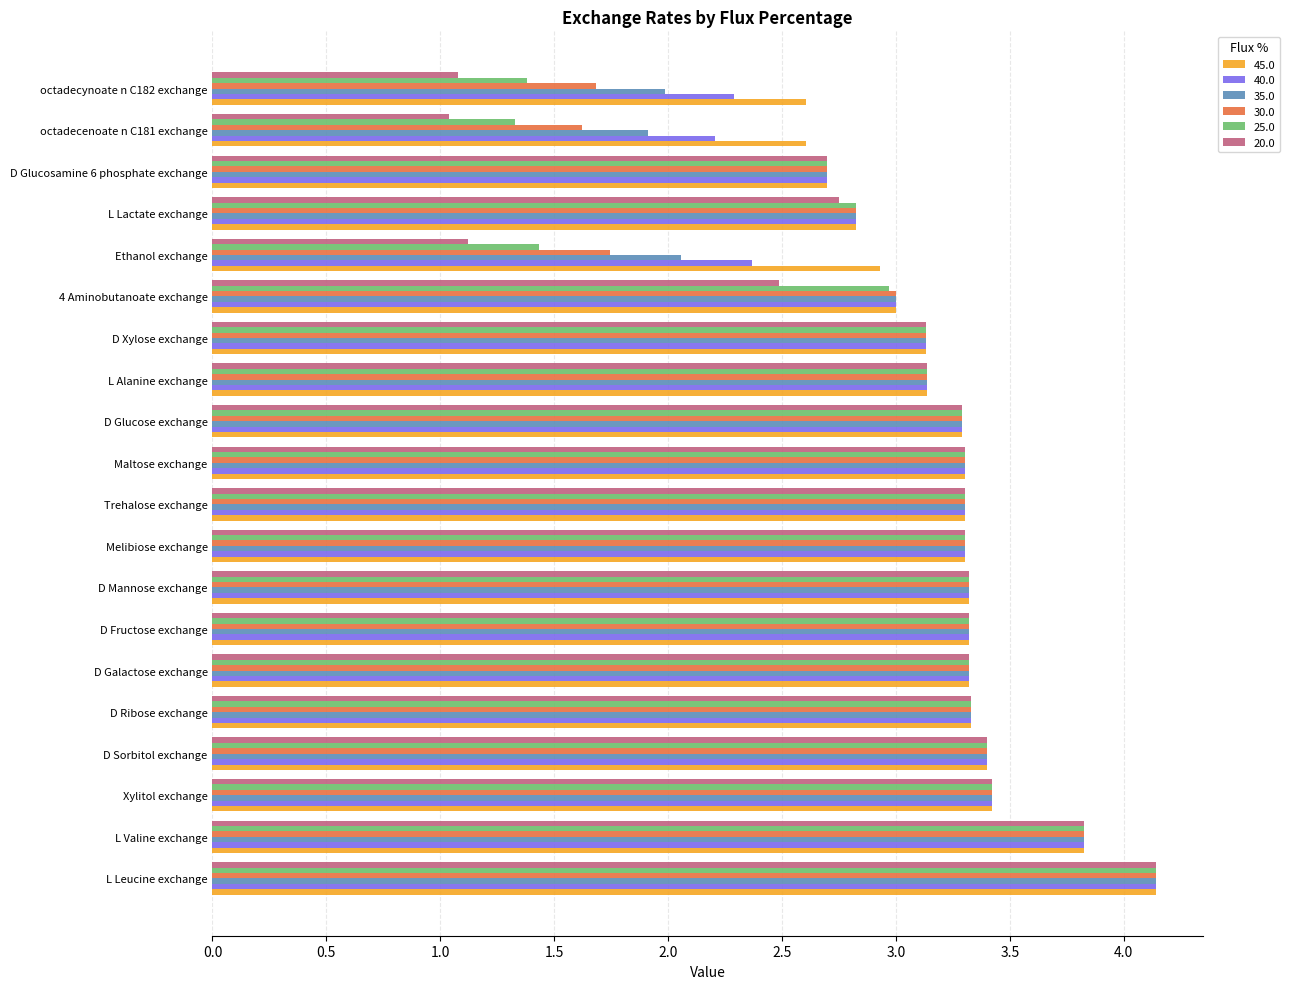

Which series has the widest spread of values?

20.0